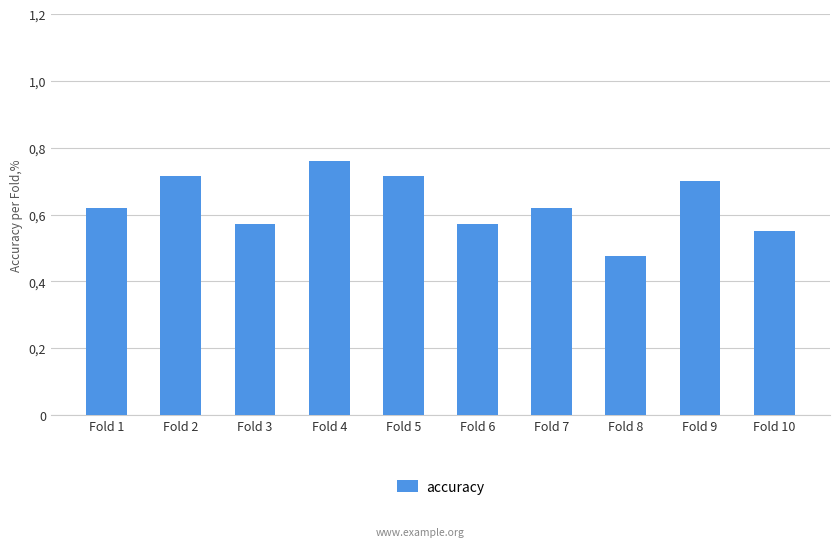

Rank the categories by value from lowest to highest.

Fold 8, Fold 10, Fold 3, Fold 6, Fold 1, Fold 7, Fold 9, Fold 2, Fold 5, Fold 4